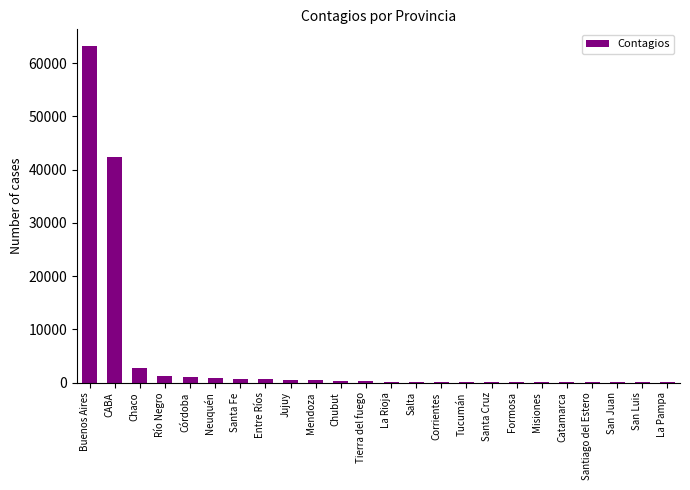

Which label corresponds to the largest value in the chart?

Buenos Aires